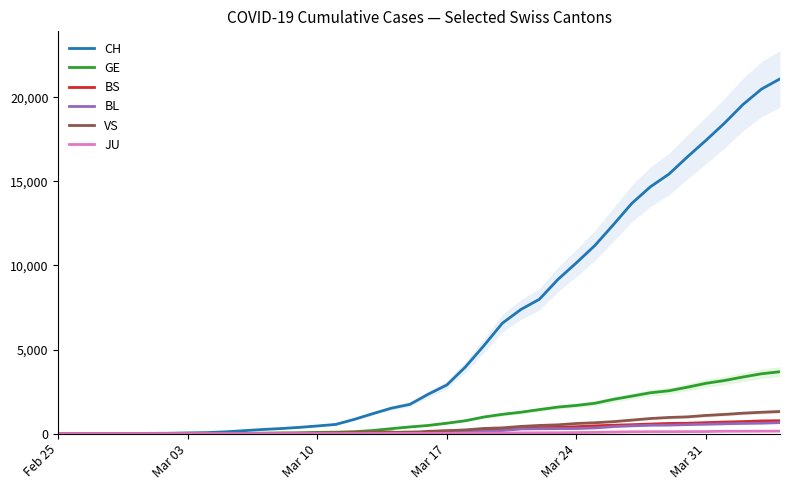

What is the highest value of the GE series?

3683